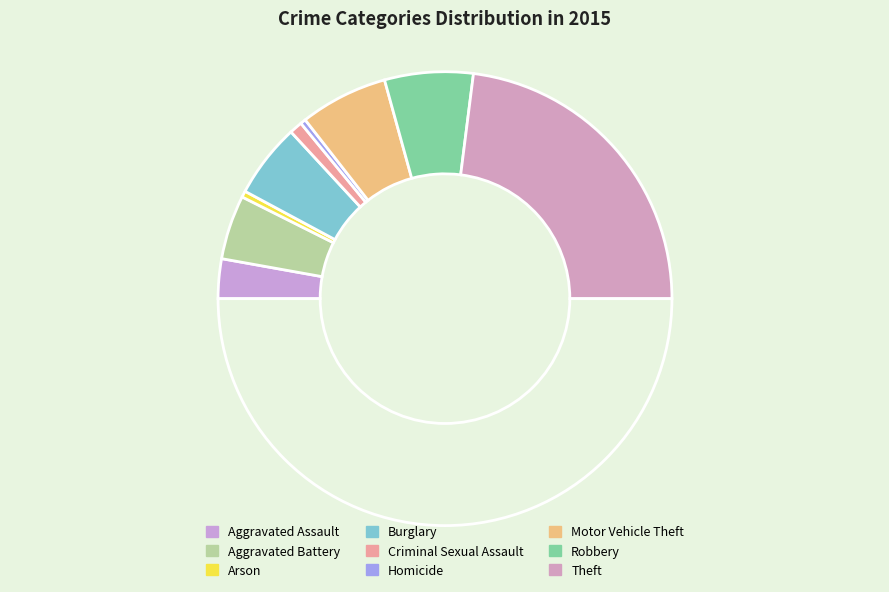

How many slices are in this pie chart?

10